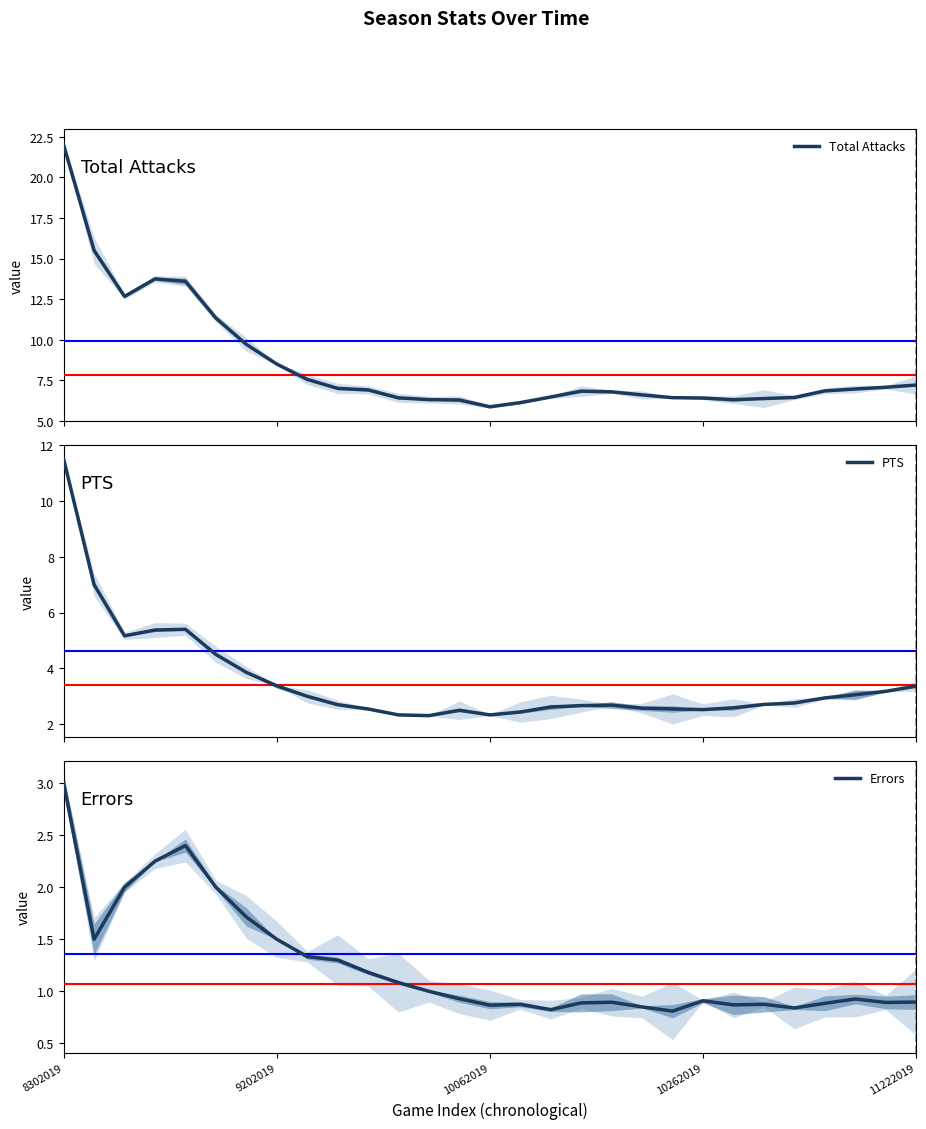

What is the smallest value displayed?

0.8